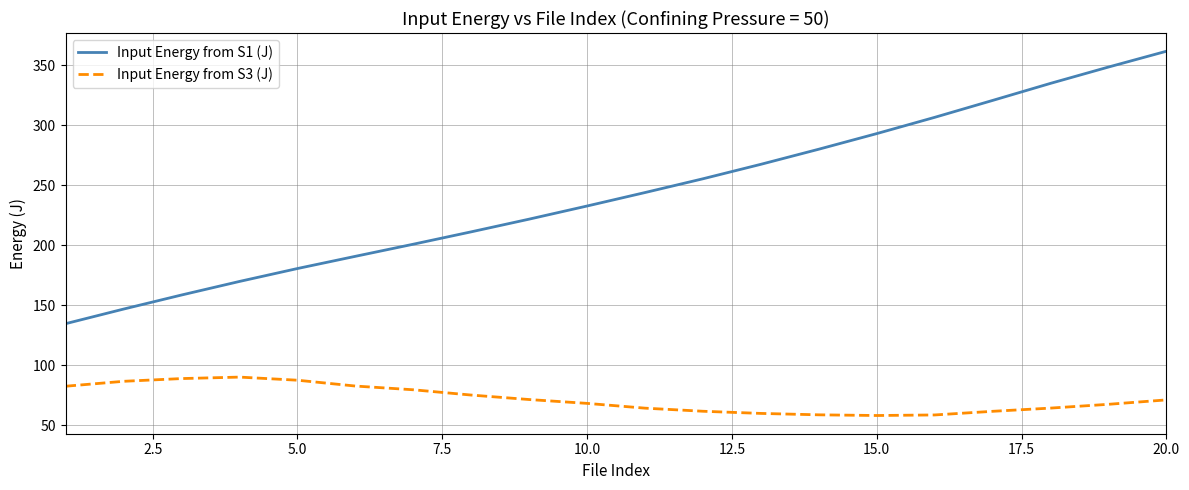

True or false: Input Energy from S1 (J) and Input Energy from S3 (J) cross at least once.

False